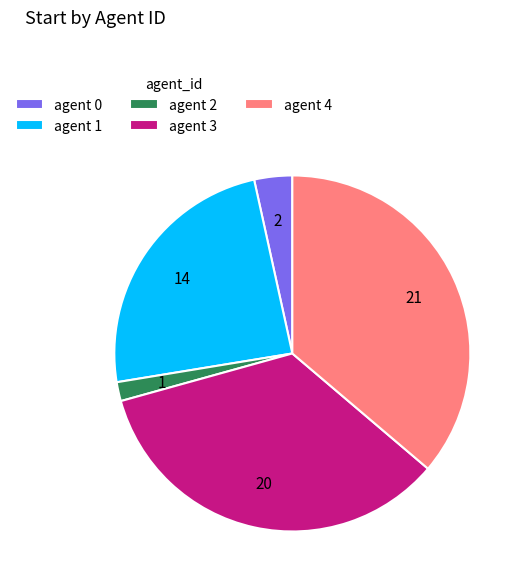

Do agent 0 and agent 1 together represent more than half of the pie?

No